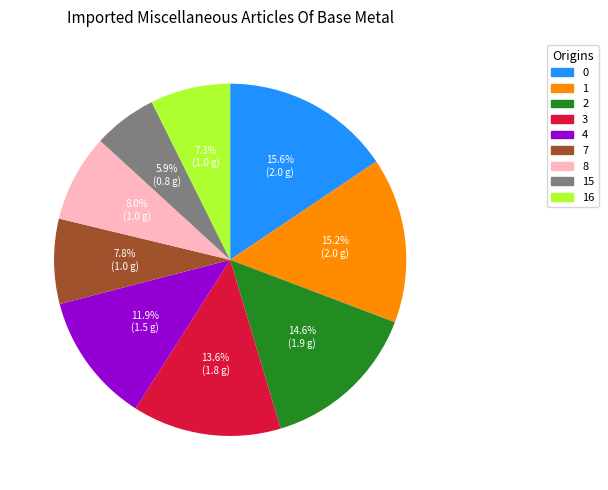

What is the total percentage of 2 and 16?

21.9%